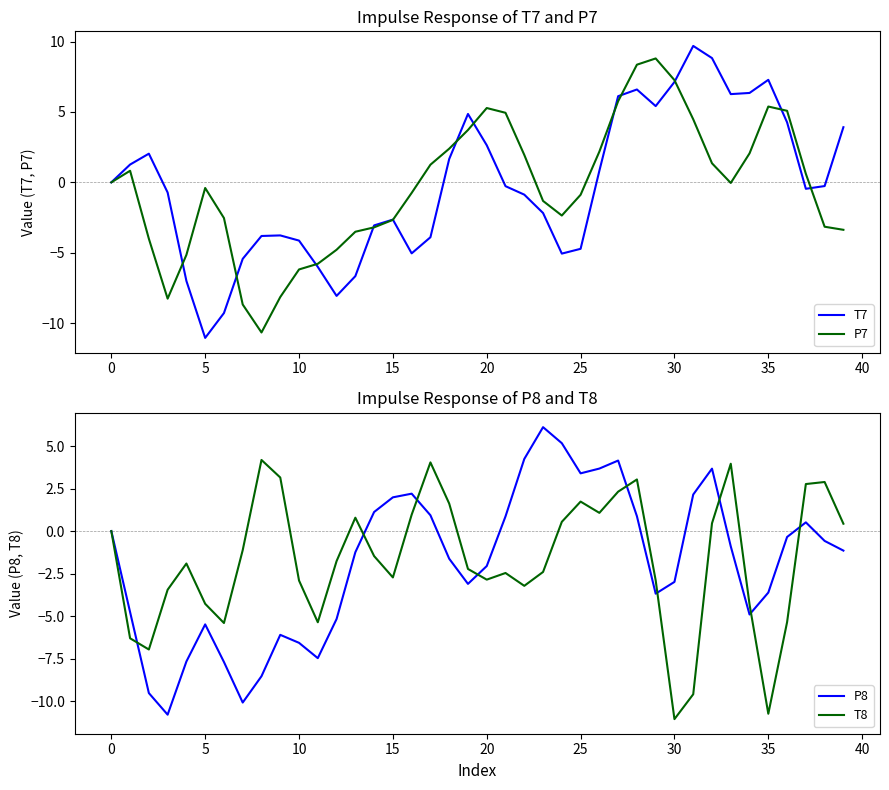

What is the lowest value of the P7 series?

-10.7